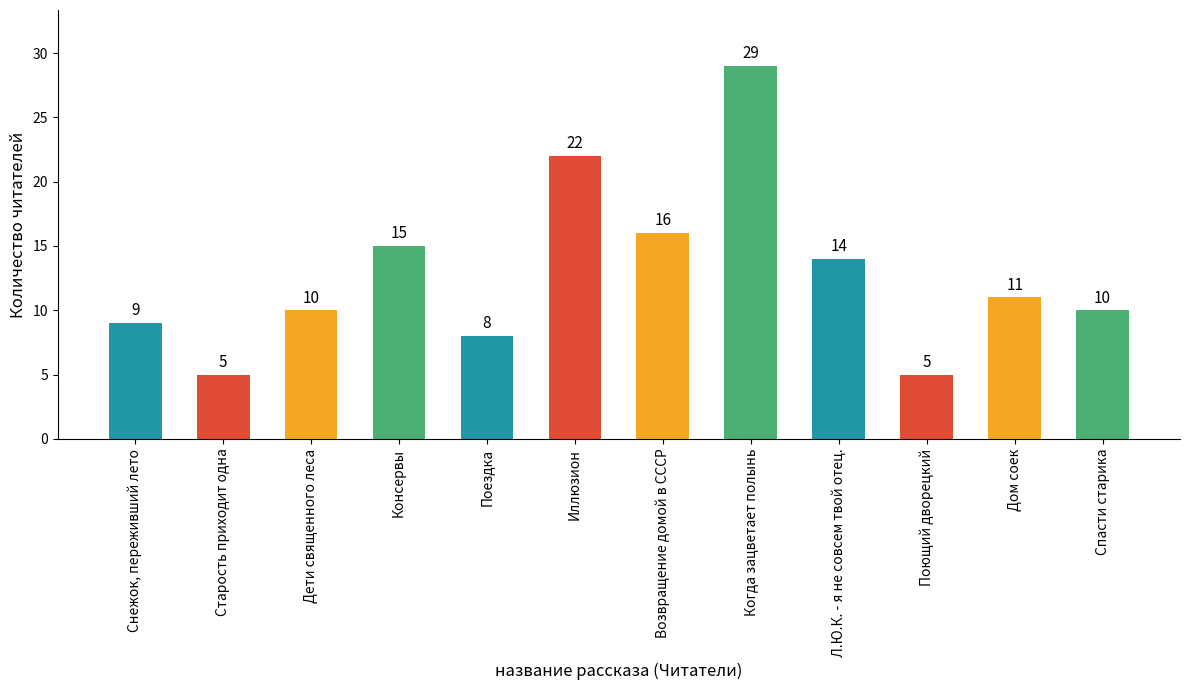

Count the number of categories in the chart.

12